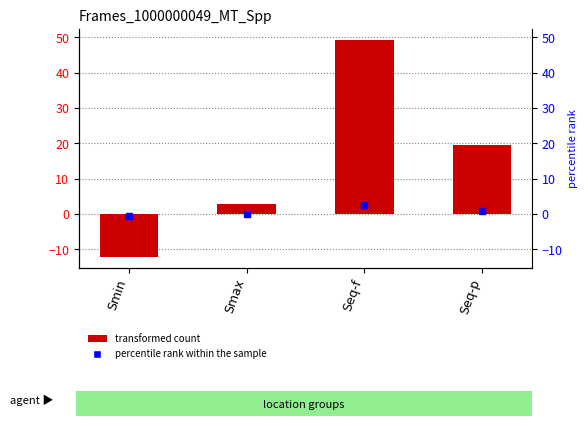

Reading left to right, list all the values displayed in this chart.

-12.1	2.7	49.2	19.4